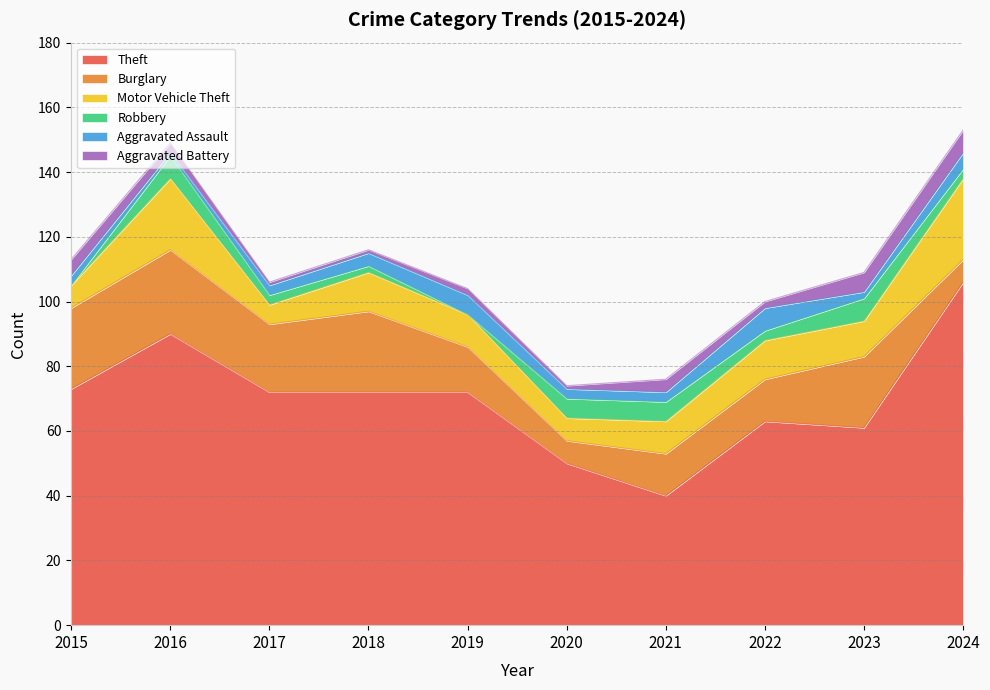

At which label is Aggravated Assault closest to 4?

2018